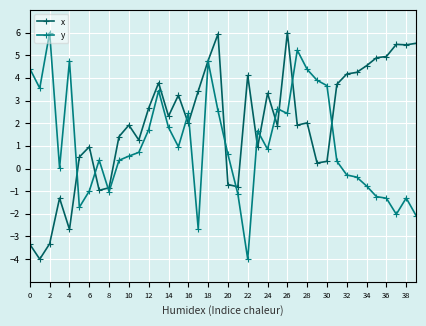

Which series has the largest total across all categories?

x